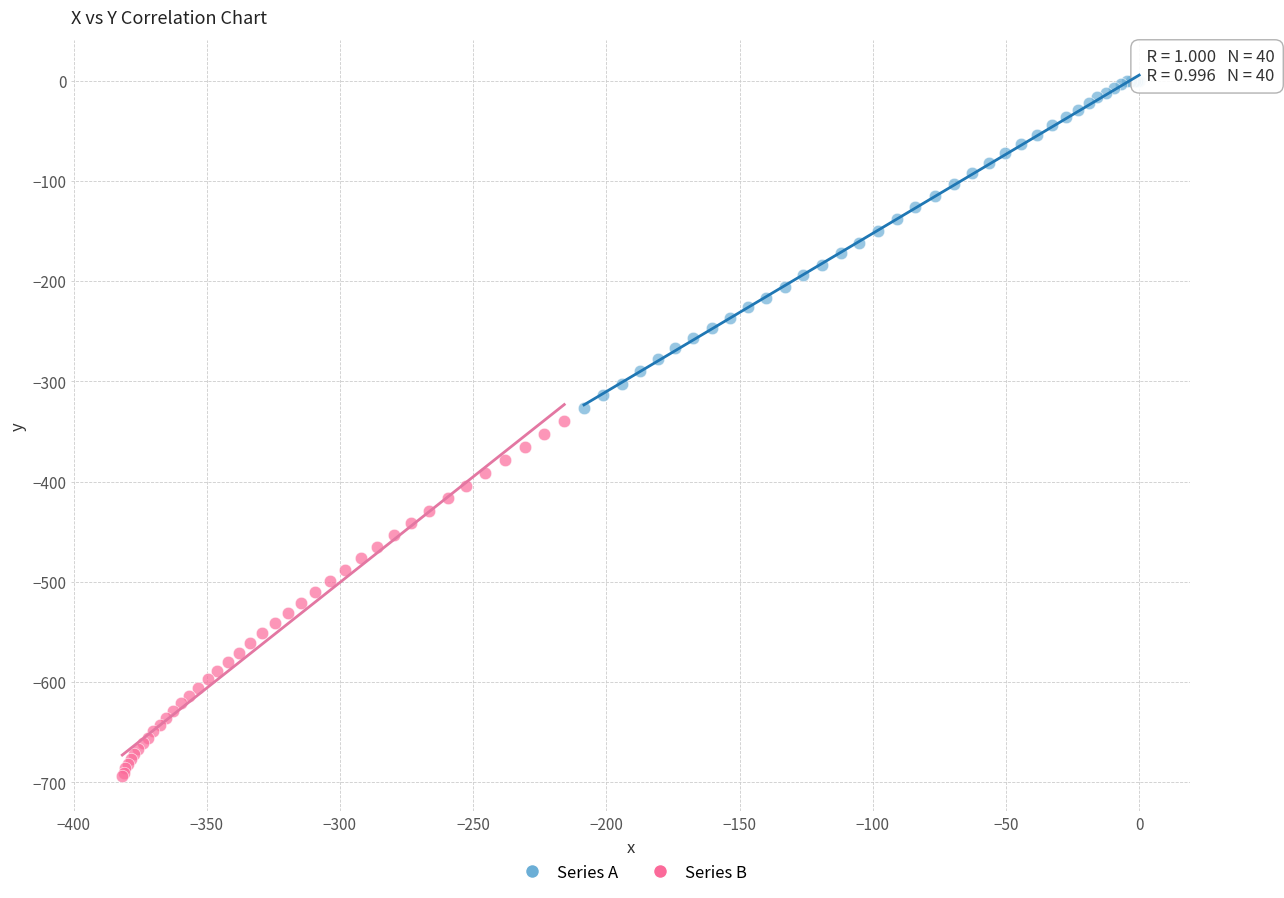

Which series reaches the minimum Y coordinate?

Series B